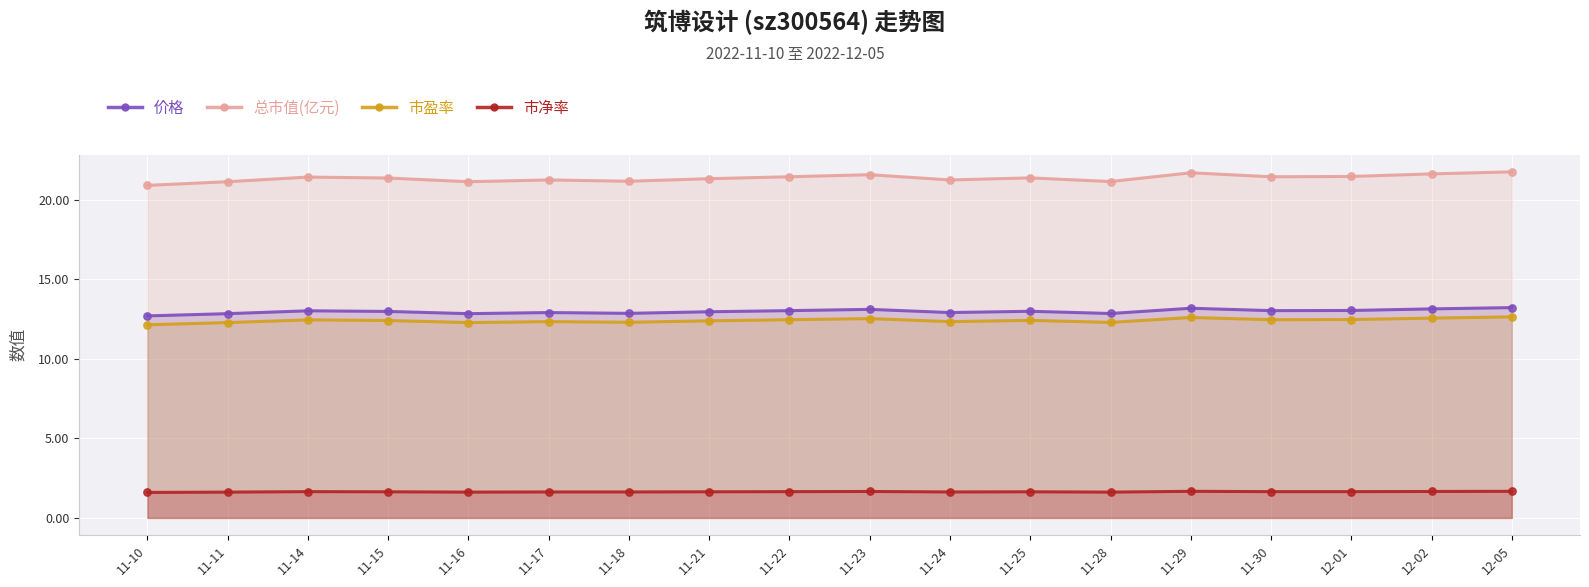

What is the total value across all series at 11-18?

47.9